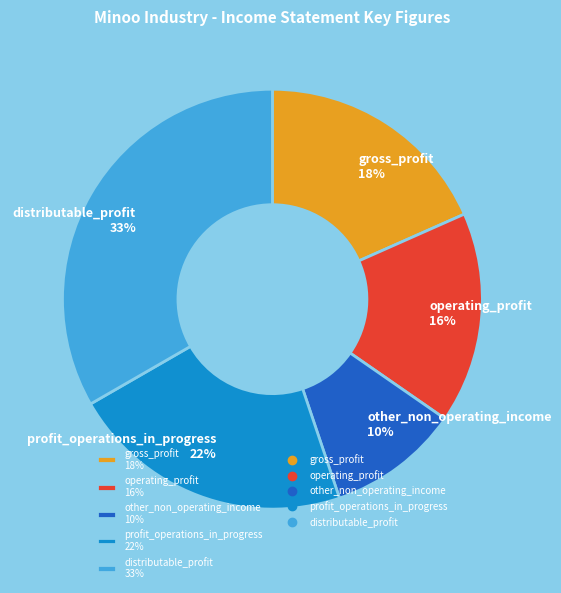

Which category has the biggest portion of the pie?

distributable_profit